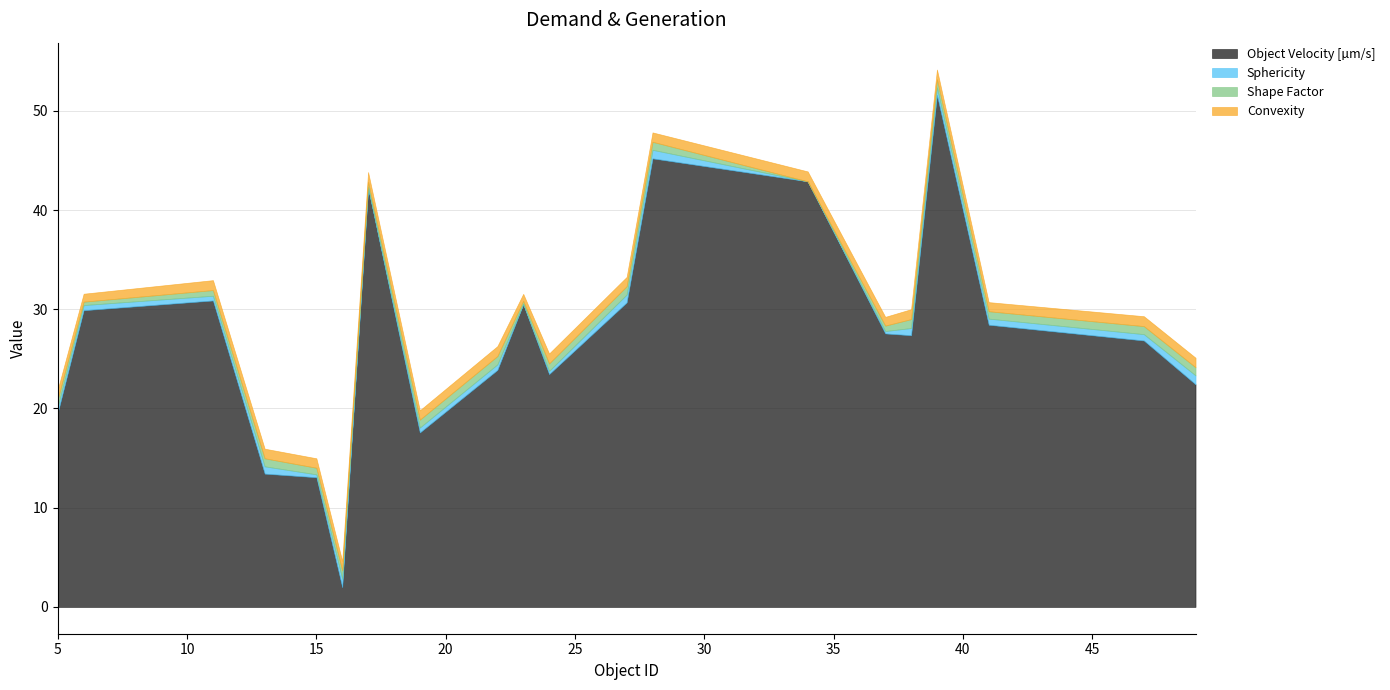

List the labels in order of Convexity value, largest first.

11, 17, 22, 24, 34, 38, 47, 39, 13, 49, 15, 5, 28, 16, 19, 27, 41, 37, 6, 23